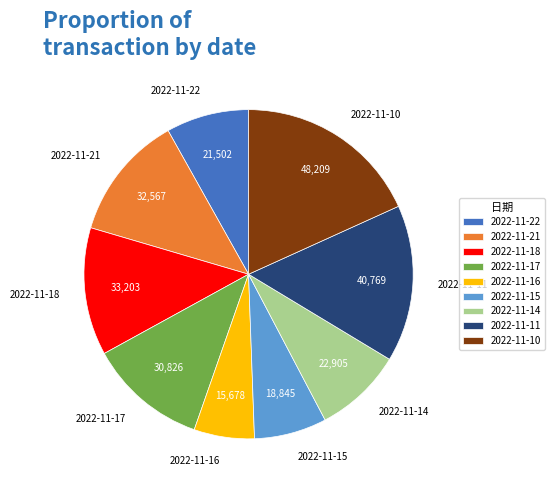

Is 2022-11-17 the majority of the pie?

No